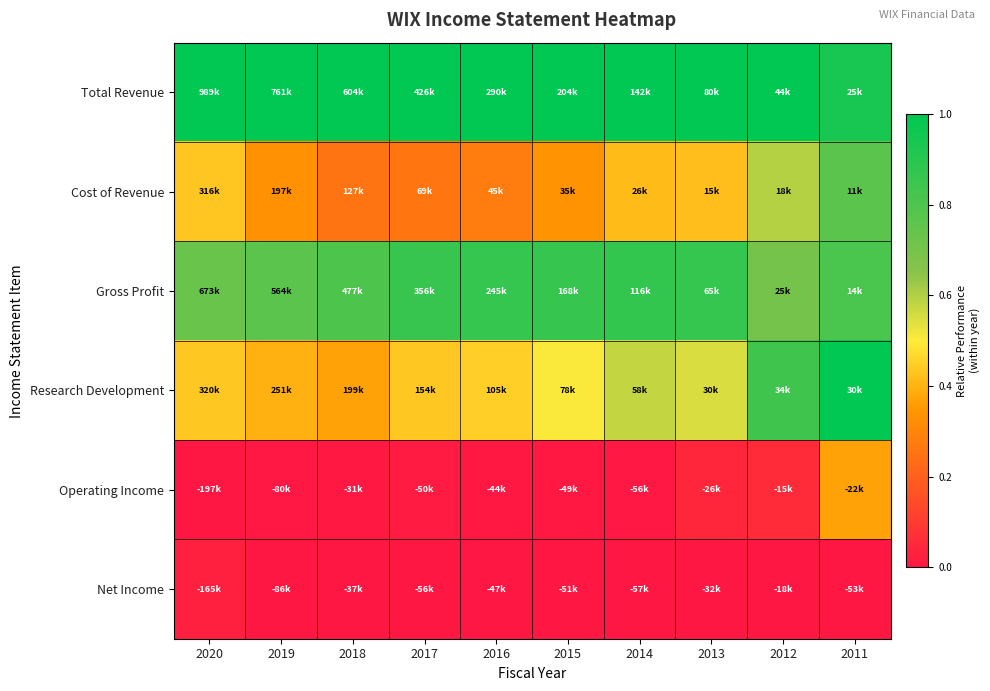

Reading left to right, transcribe all the data shown in this chart.

Total Revenue: 2020=1.0	2019=1.0	2018=1.0	2017=1.0	2016=1.0	2015=1.0	2014=1.0	2013=1.0	2012=1.0	2011=0.9
Cost of Revenue: 2020=0.4	2019=0.3	2018=0.3	2017=0.3	2016=0.3	2015=0.3	2014=0.4	2013=0.4	2012=0.6	2011=0.8
Gross Profit: 2020=0.7	2019=0.8	2018=0.8	2017=0.9	2016=0.9	2015=0.9	2014=0.9	2013=0.9	2012=0.7	2011=0.8
Research Development: 2020=0.4	2019=0.4	2018=0.4	2017=0.4	2016=0.5	2015=0.5	2014=0.6	2013=0.5	2012=0.8	2011=1.0
Operating Income: 2020=0.0	2019=0.0	2018=0.0	2017=0.0	2016=0.0	2015=0.0	2014=0.0	2013=0.0	2012=0.1	2011=0.4
Net Income: 2020=0.0	2019=0.0	2018=0.0	2017=0.0	2016=0.0	2015=0.0	2014=0.0	2013=0.0	2012=0.0	2011=0.0